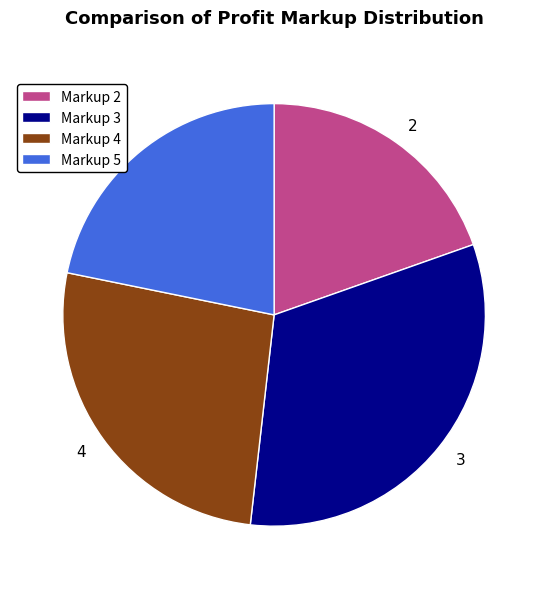

The 4 slice represents 37% of the pie. True or false?

False